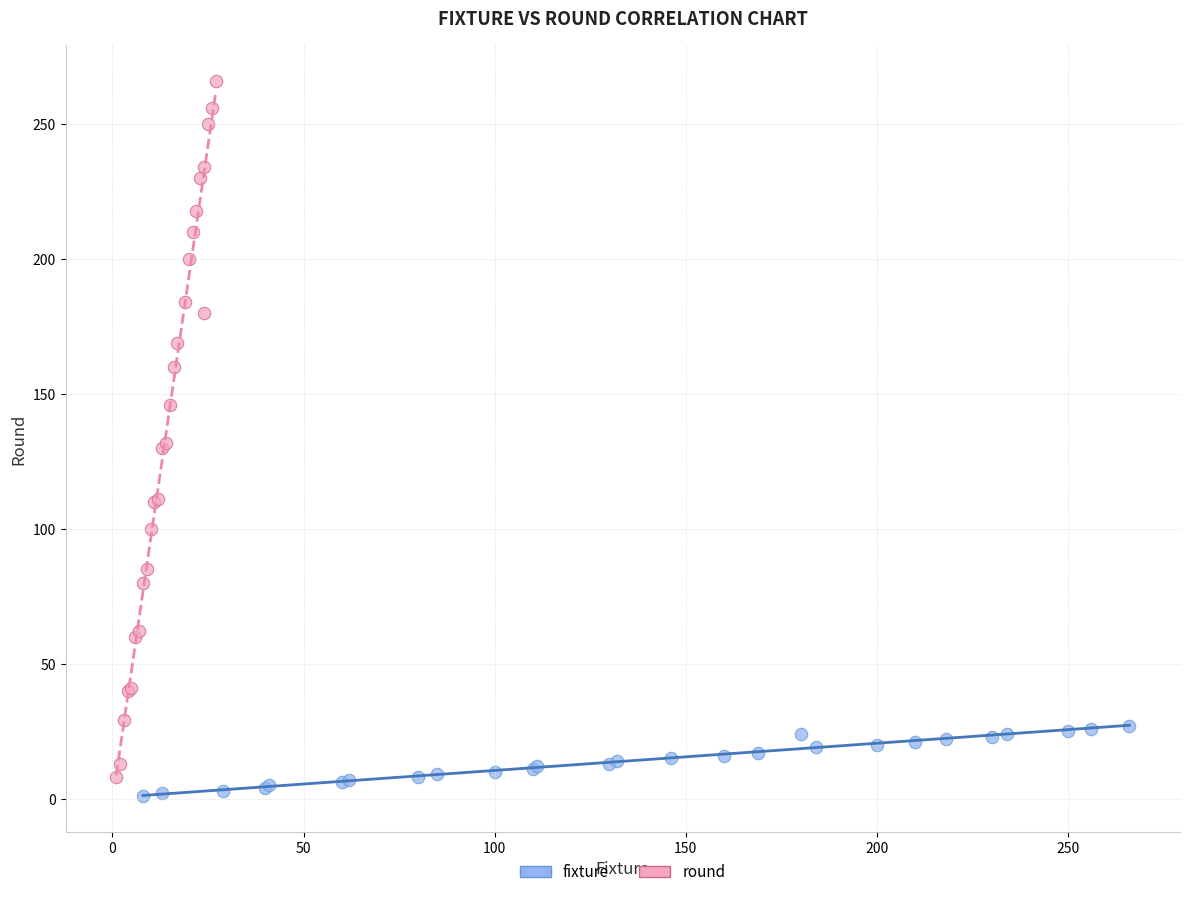

Which series reaches the minimum Y coordinate?

fixture